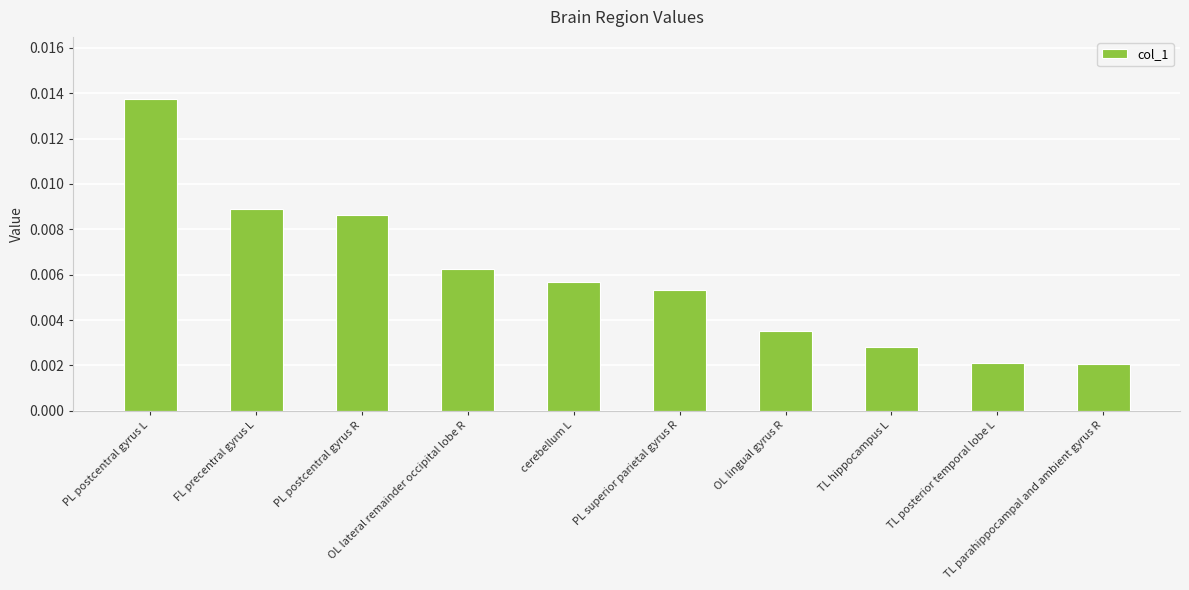

How many values are between 0 and 1?

10